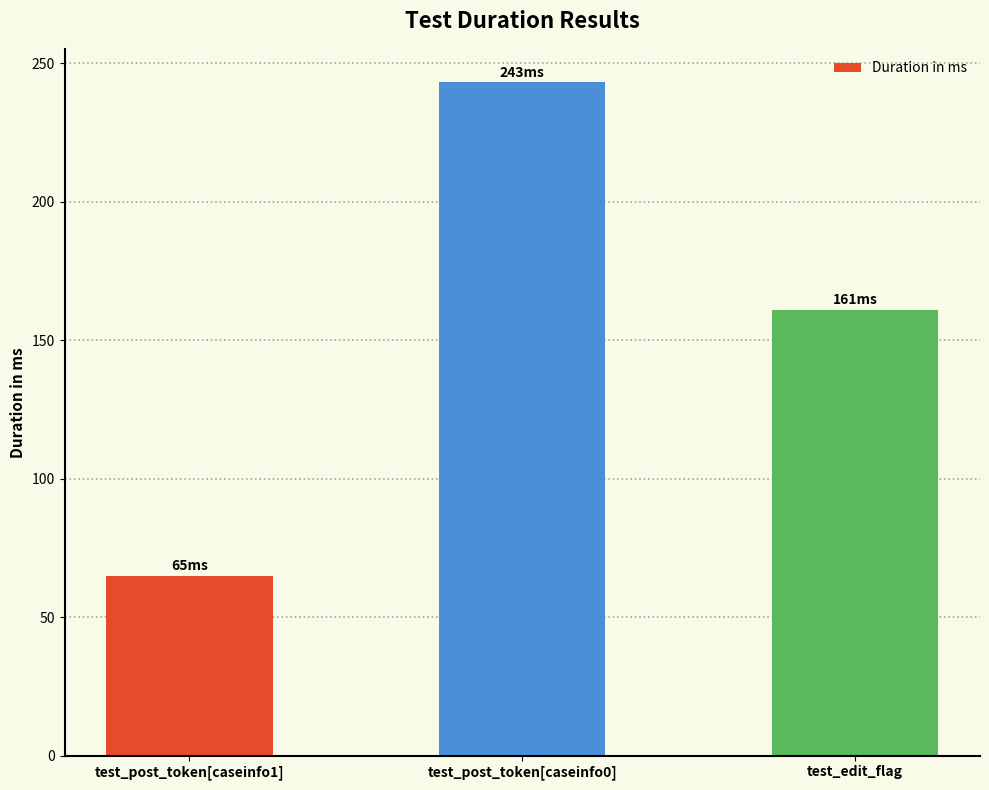

What is the minimum value shown in the chart?

65